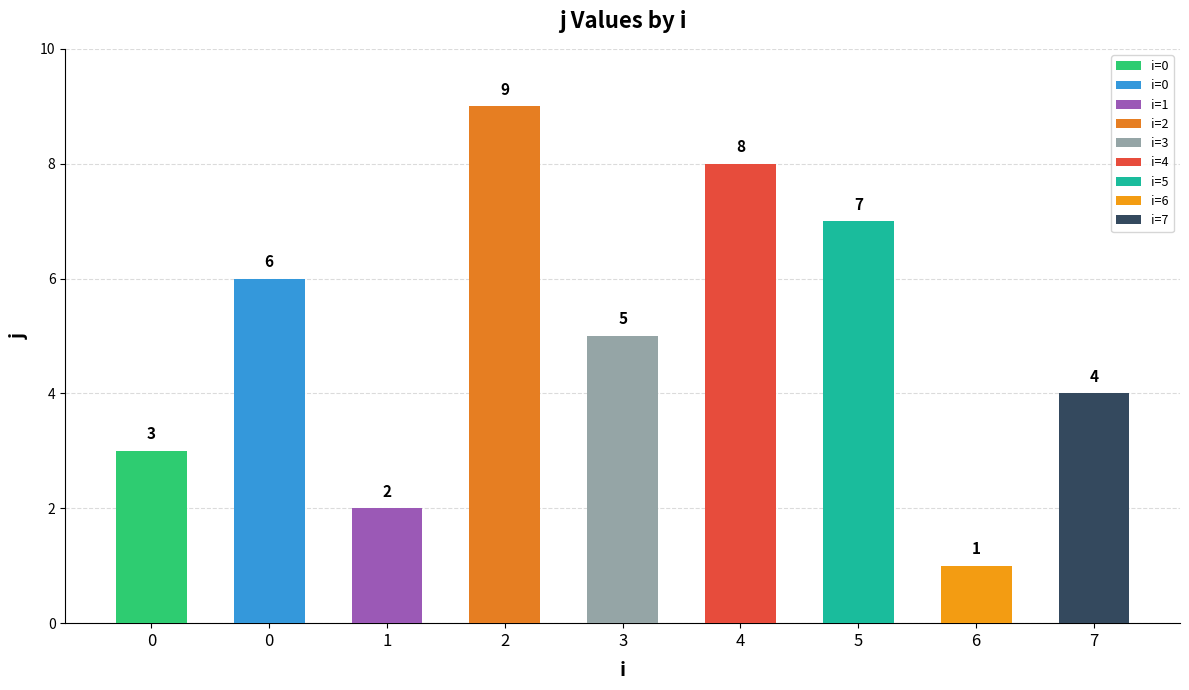

Which has a higher value, 3 or 2?

2